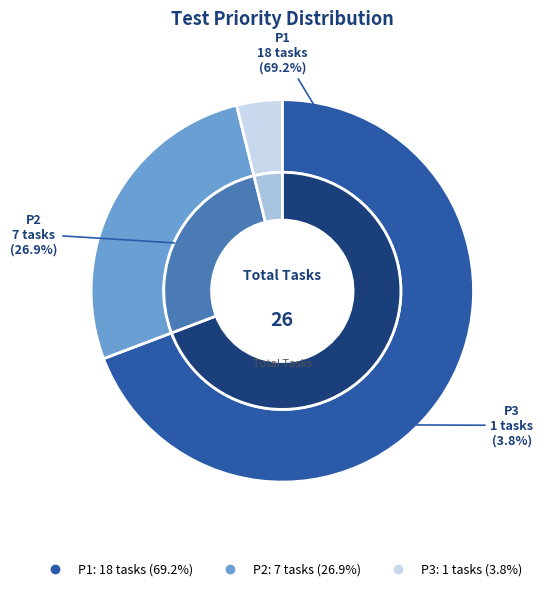

Which category has the smallest portion of the pie?

P3